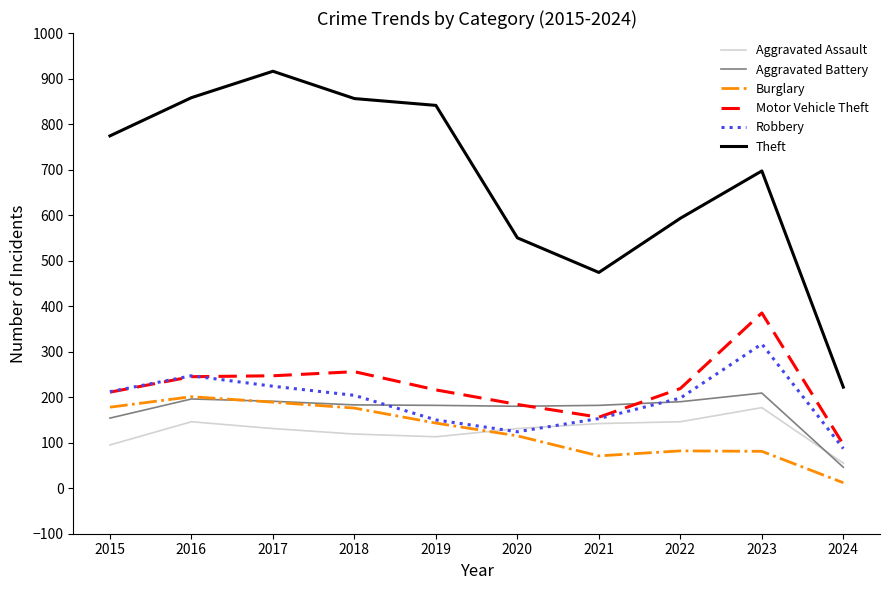

Which series has the largest total across all categories?

Theft